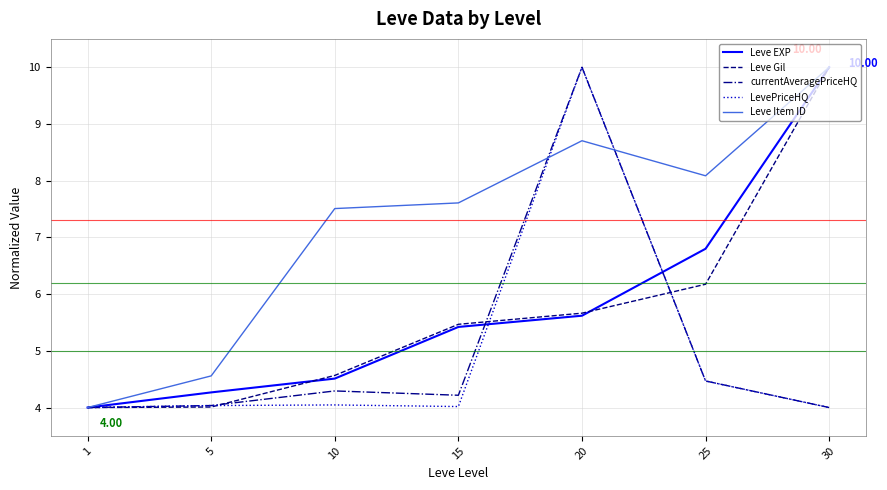

How many lines are shown in the chart?

5